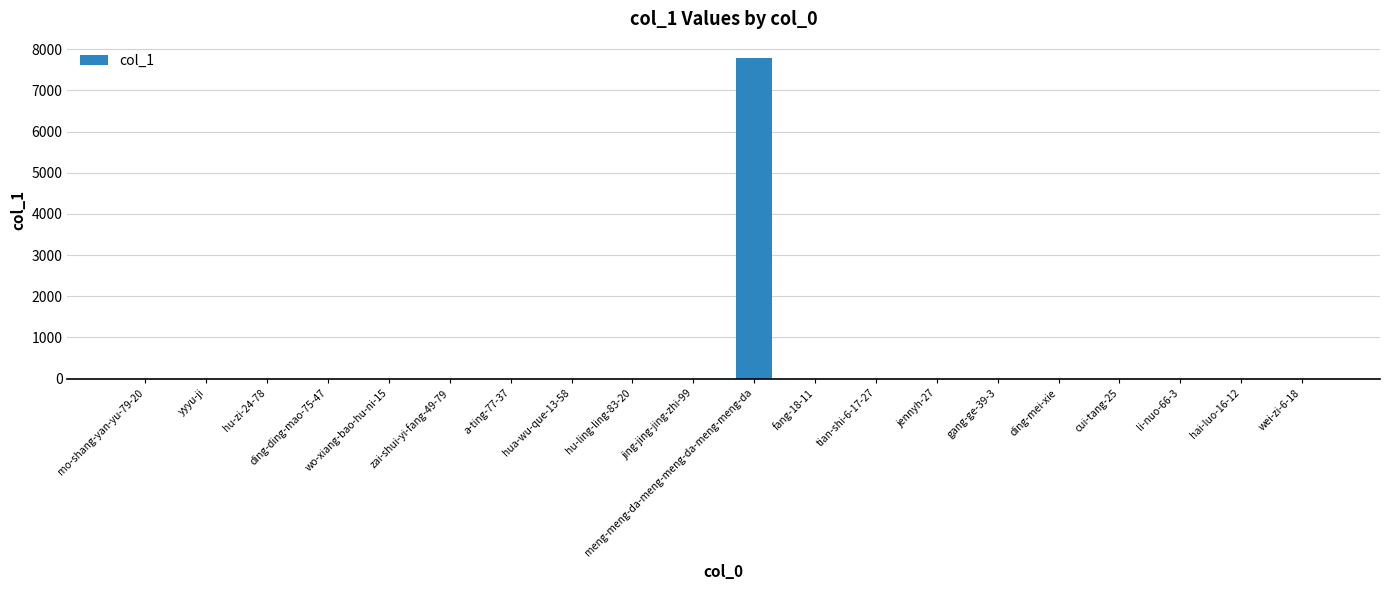

At which category does the chart reach its peak across all series?

meng-meng-da-meng-meng-da-meng-meng-da